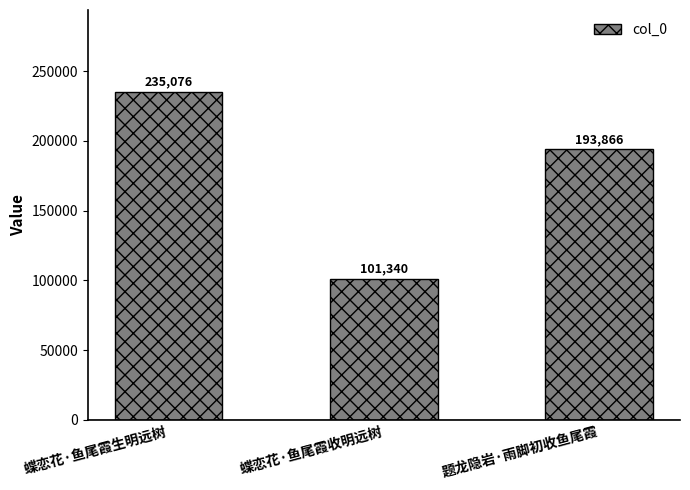

What is the label of the 2nd bar from the right?

蝶恋花·鱼尾霞收明远树